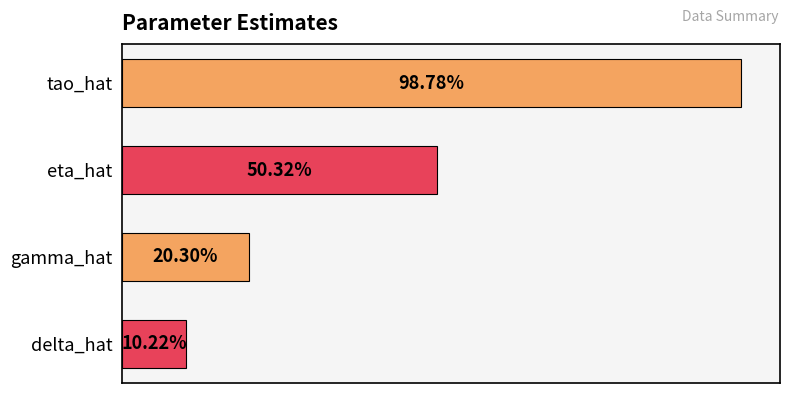

Rank the categories by value from lowest to highest.

delta_hat, gamma_hat, eta_hat, tao_hat